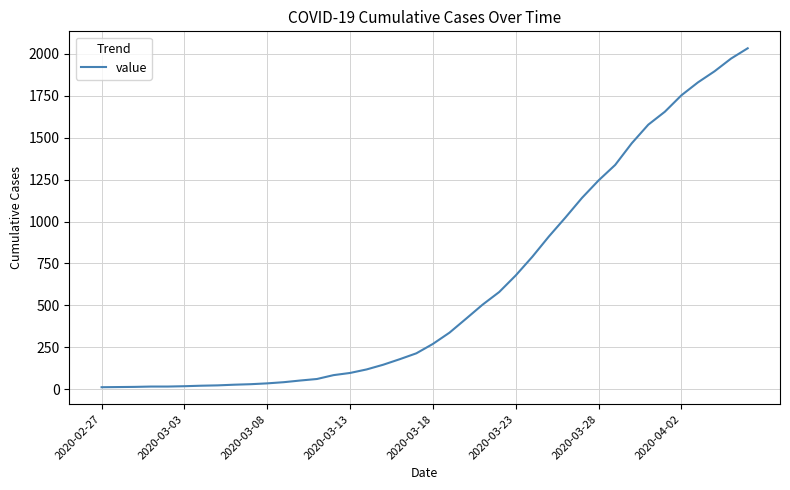

What is the maximum value shown in the chart?

2032